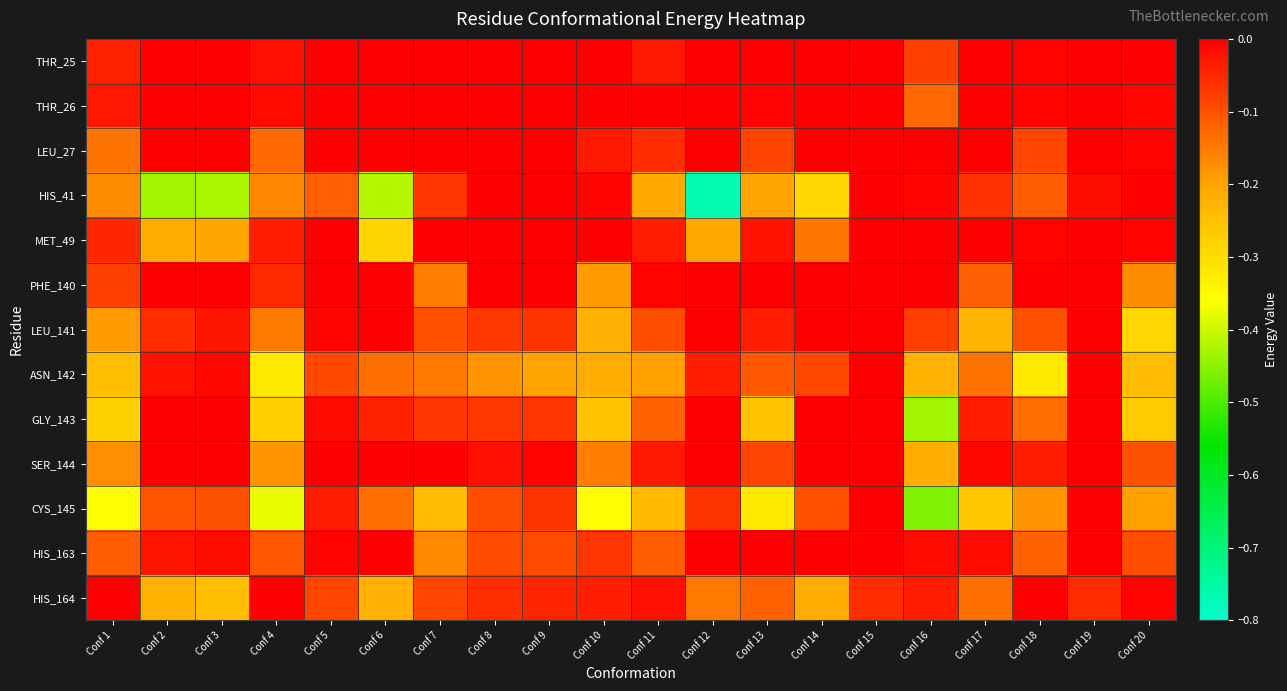

Which series has the widest spread of values?

HIS_41